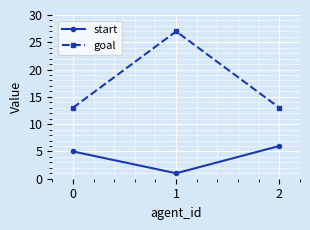

What value does the goal series have at 2, to the nearest 5?

15